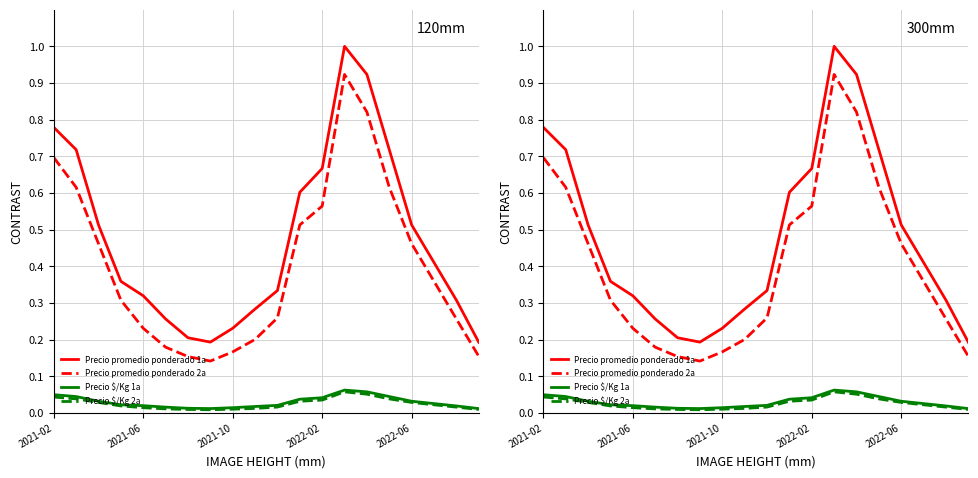

How many lines are shown in the chart?

4